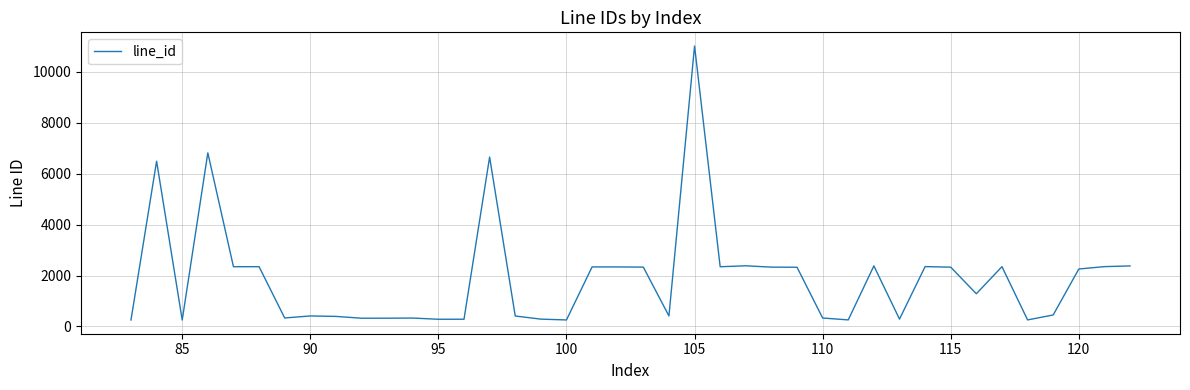

What is the minimum value shown in the chart?

253